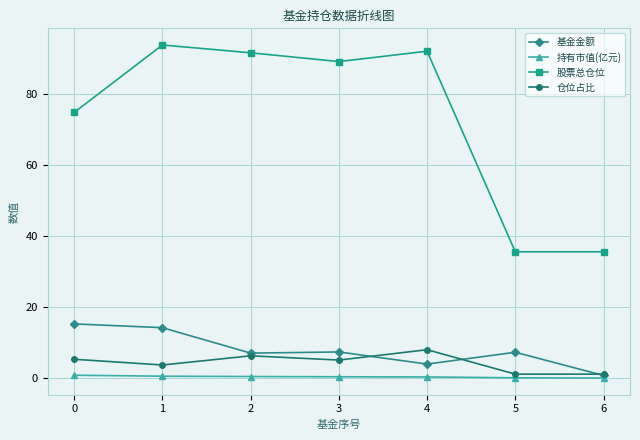

What is the total value across all series at 4?

104.5